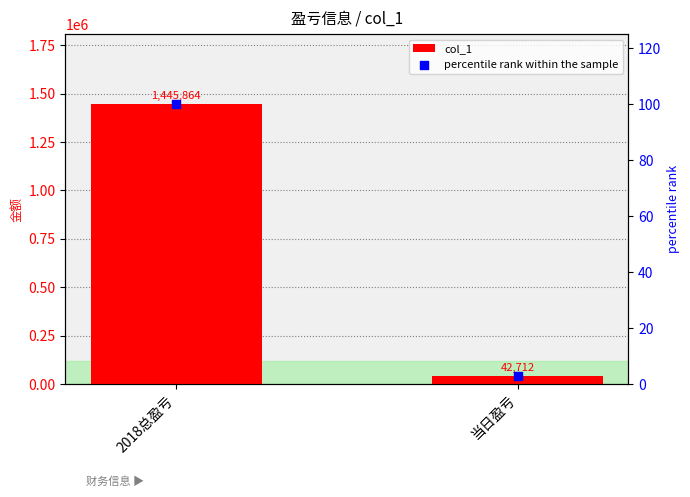

What is the total value across all series at 2018总盈亏?

1445964.0